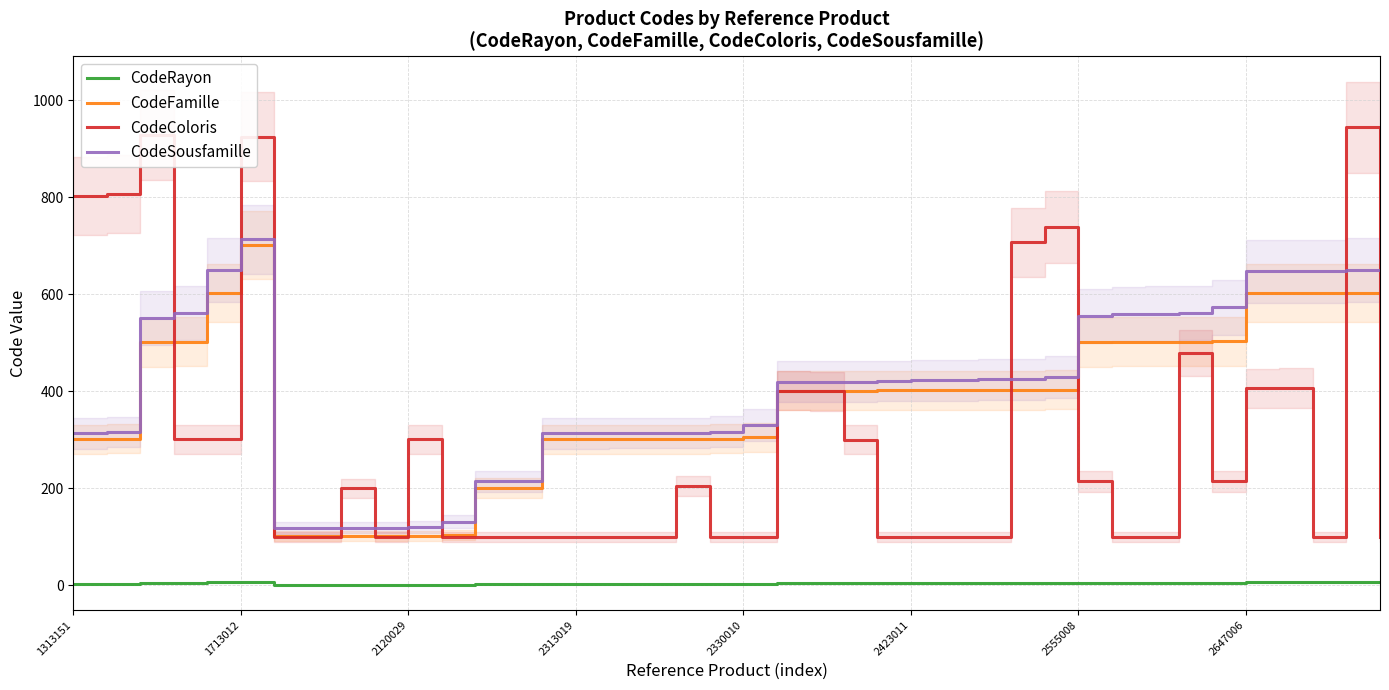

What is the total value across all series at 17?

718